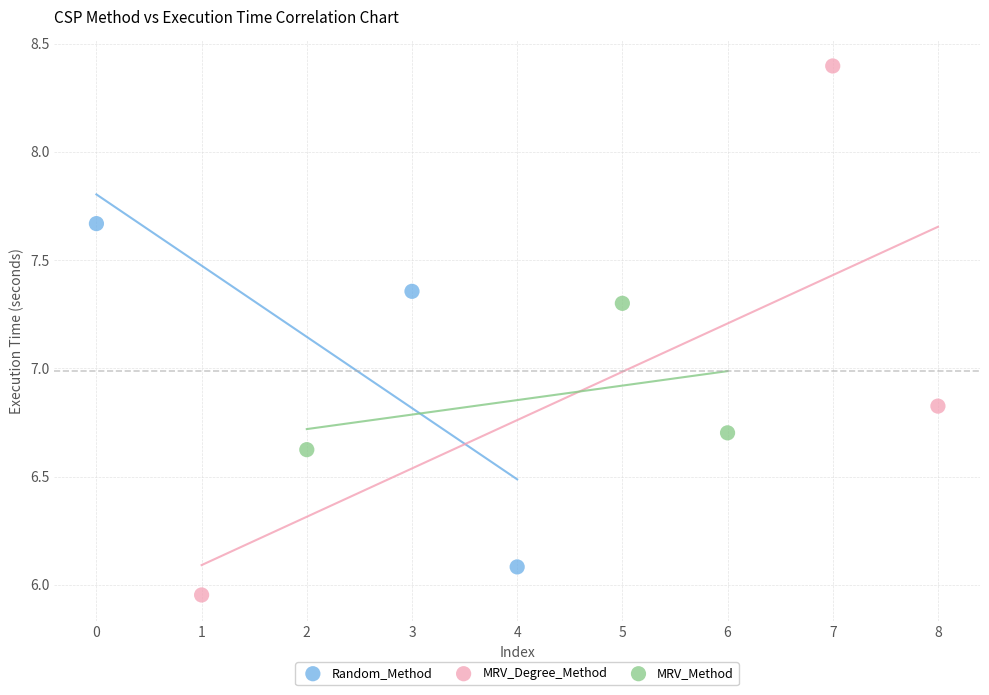

Which series contains the highest Y value?

MRV_Degree_Method